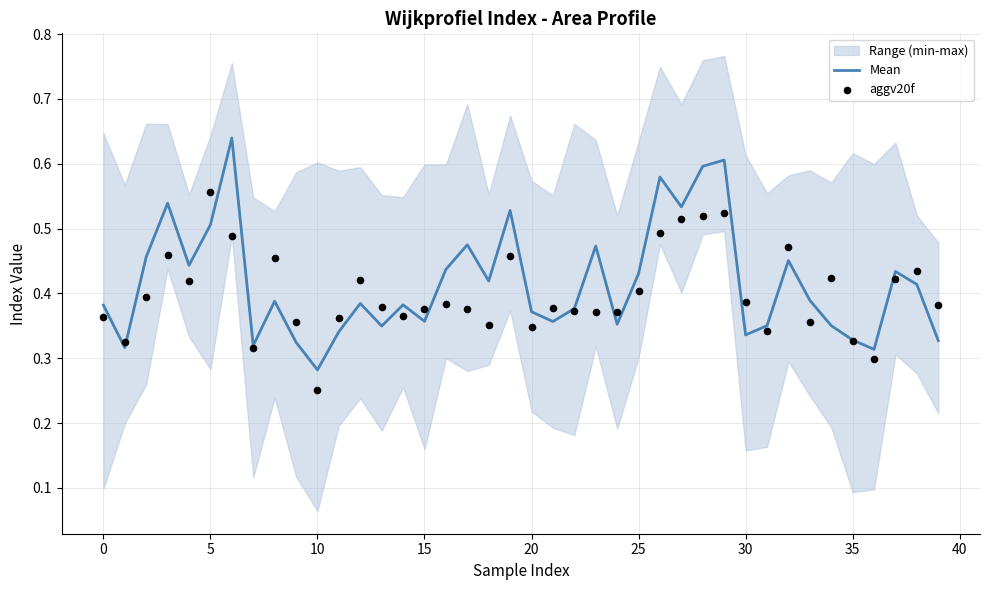

Where is Mean nearest to the value 0?

10